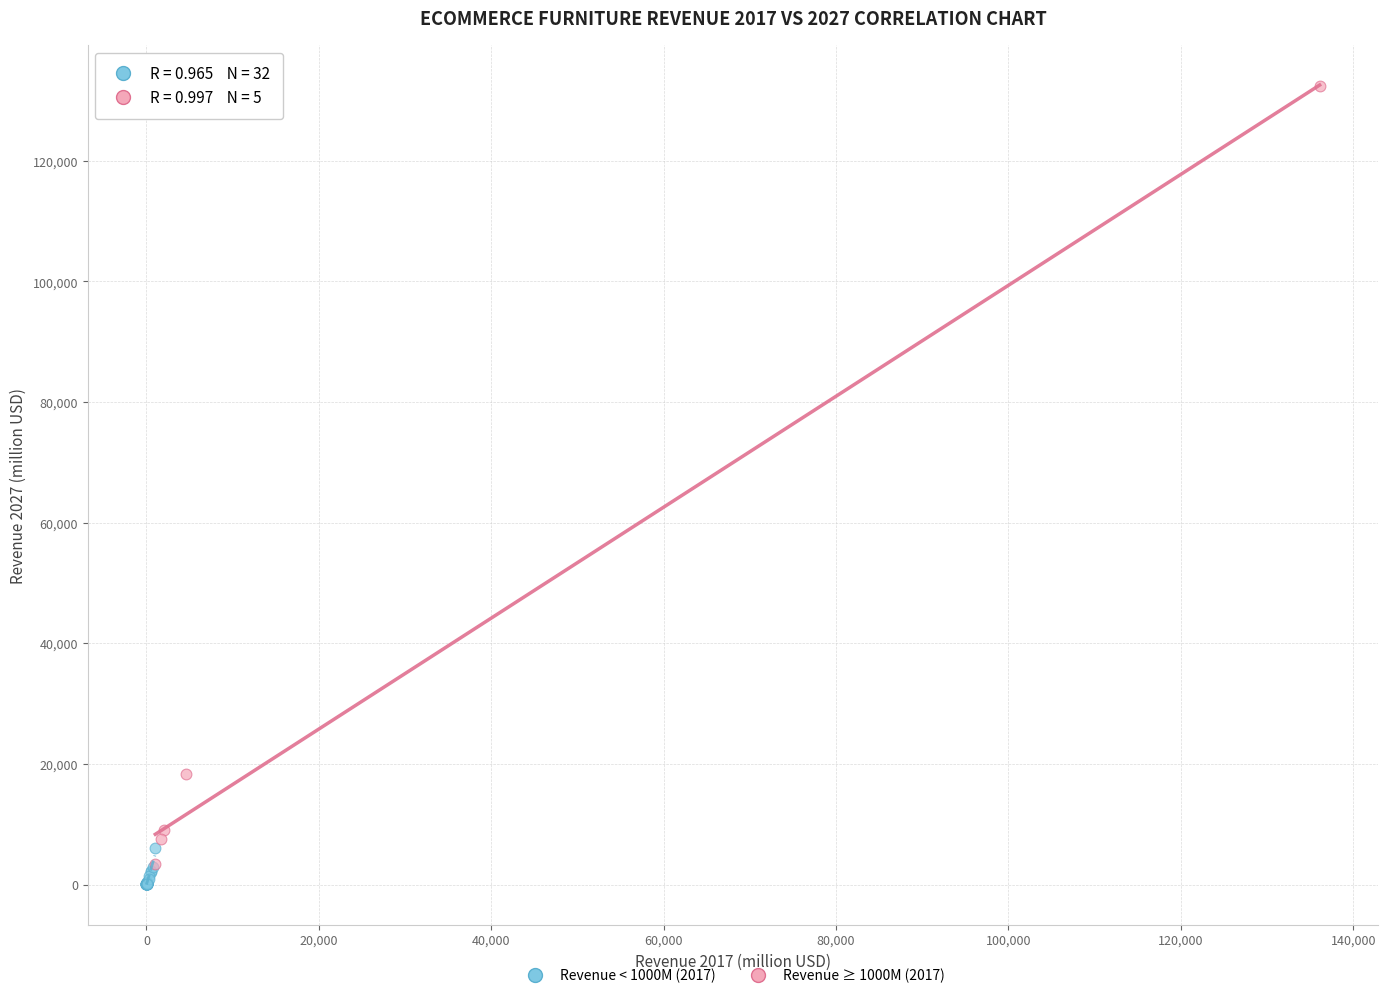

Which series has the largest Y range (max minus min)?

Revenue ≥ 1000M (2017)